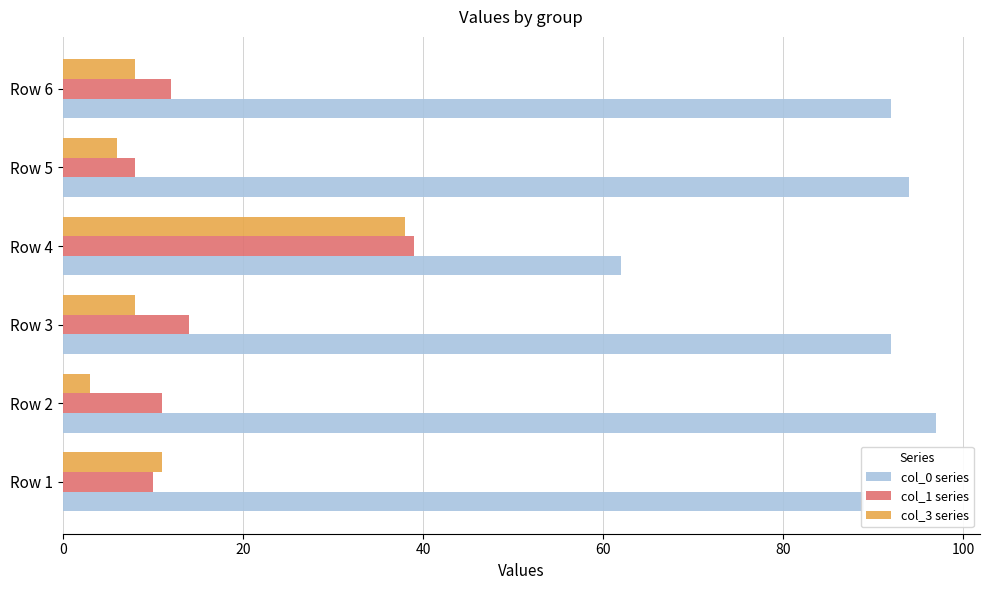

Which category has the lowest value in the col_3 series series?

Row 2